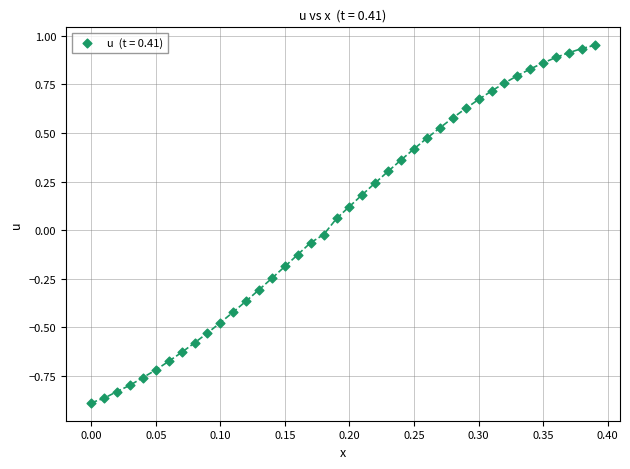

What is the range of Y values (max minus min)?

1.8